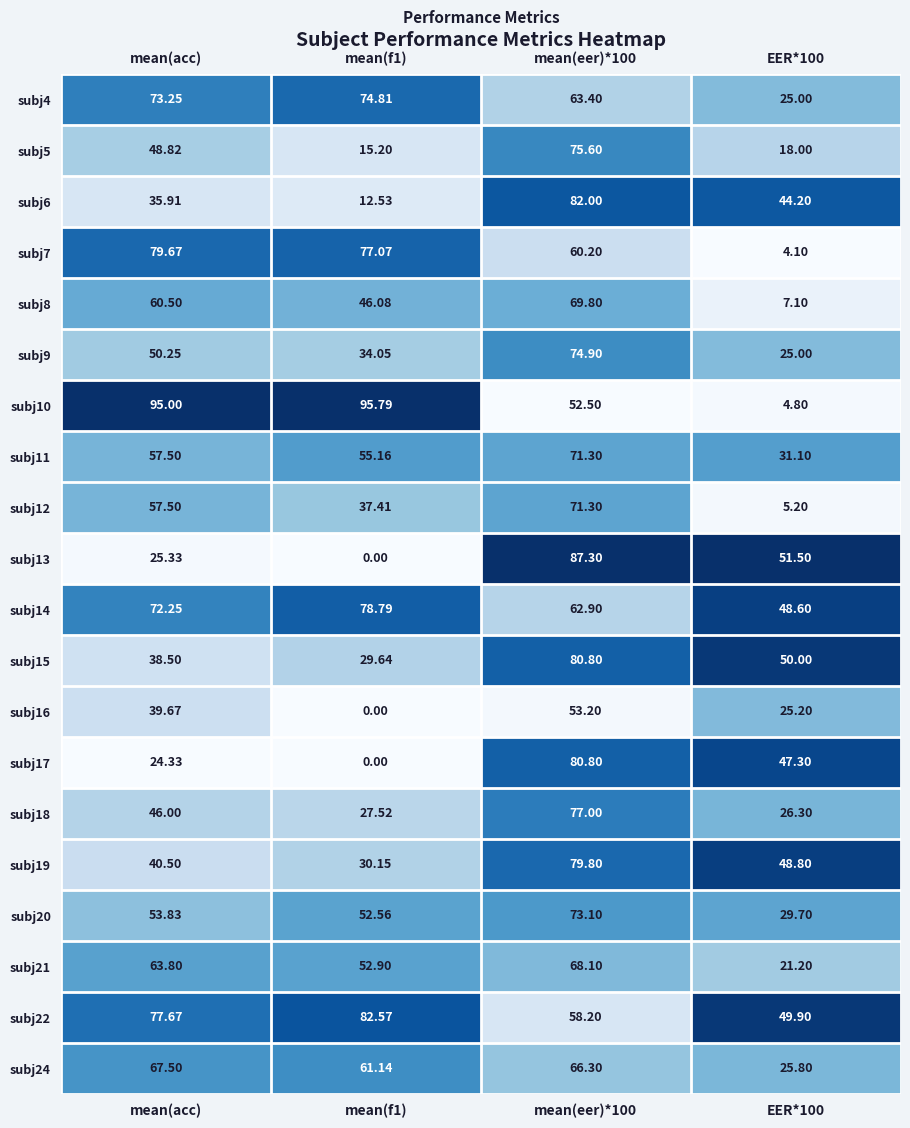

Where does the subj8 series first go above 60?

mean(acc)